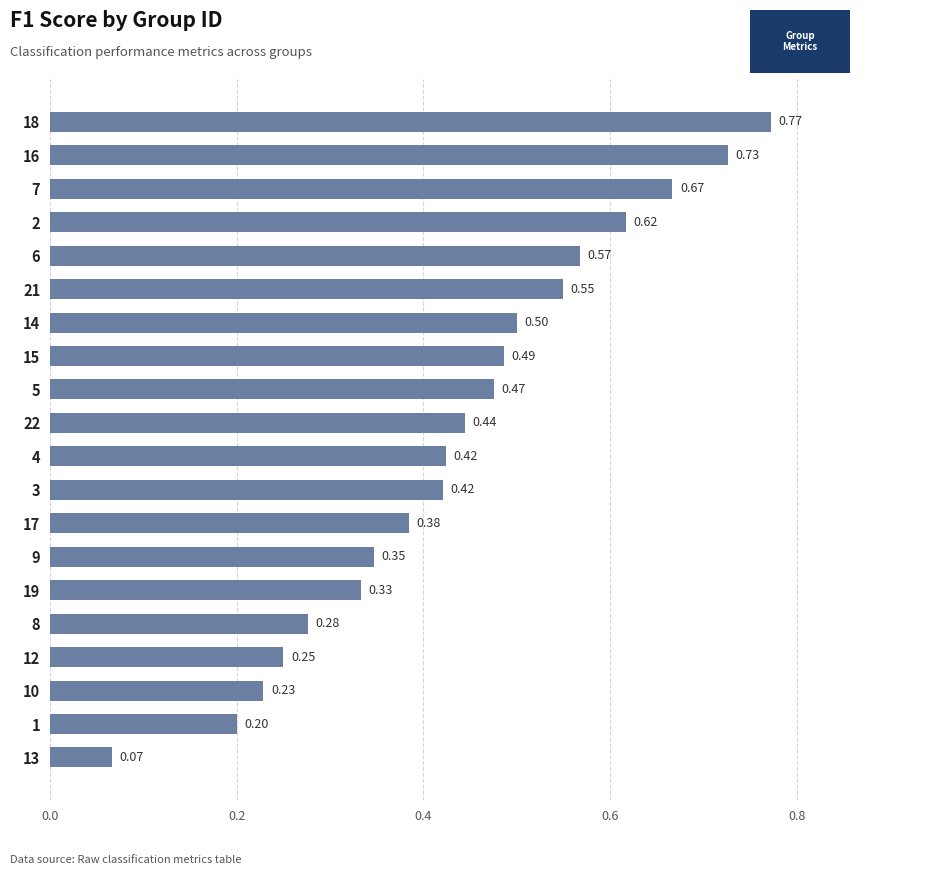

What is the sum of all values?

8.7